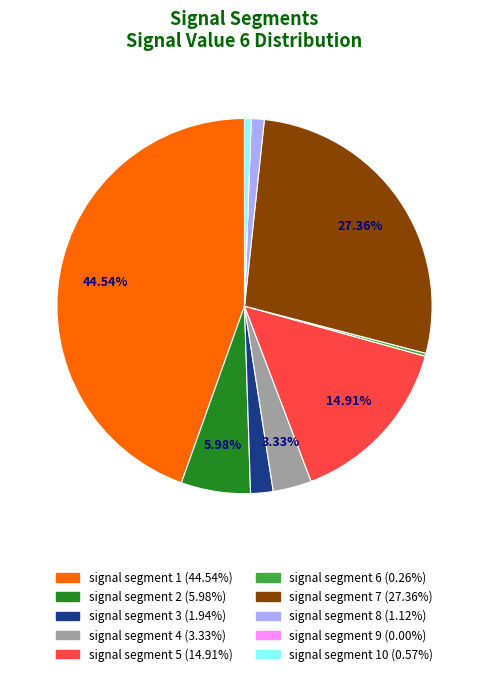

Does any single category account for the majority?

No